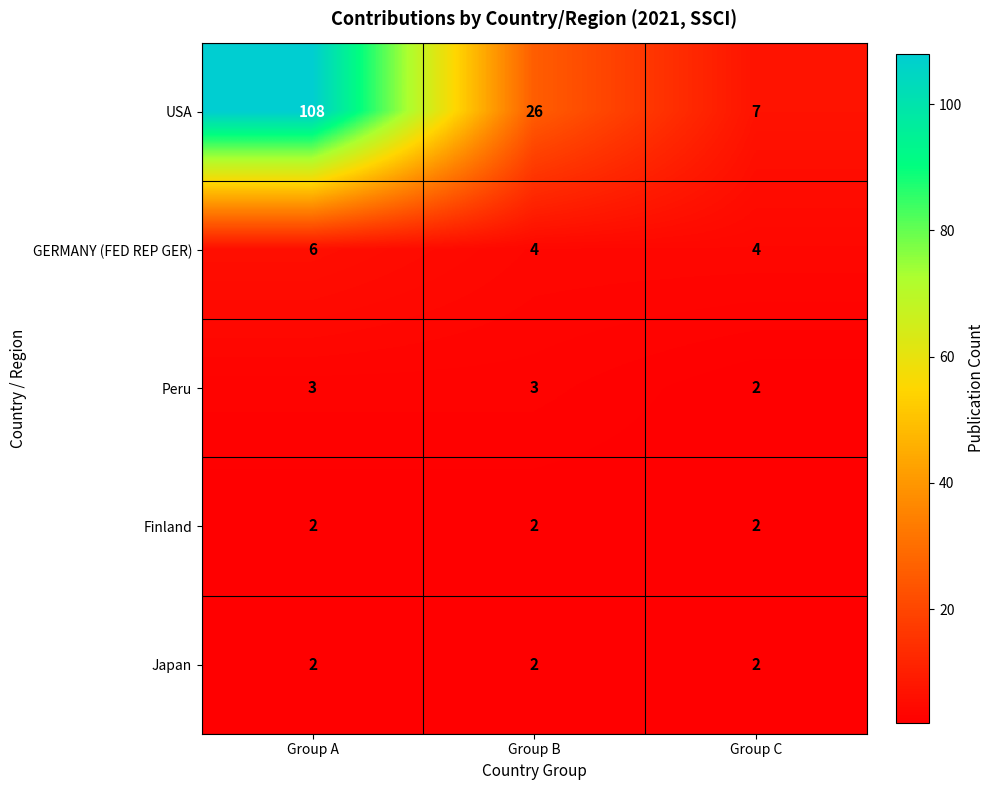

At which category is the sum across all series the highest?

Group A